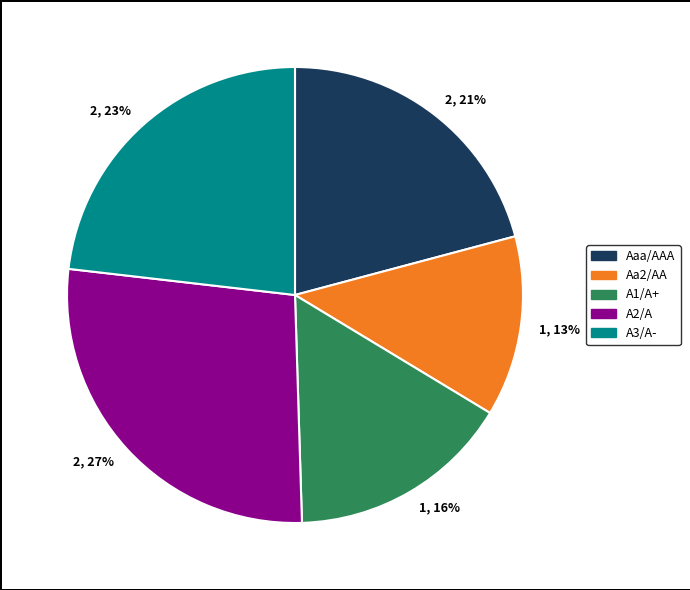

The 2, 23% slice represents 10% of the pie. True or false?

False